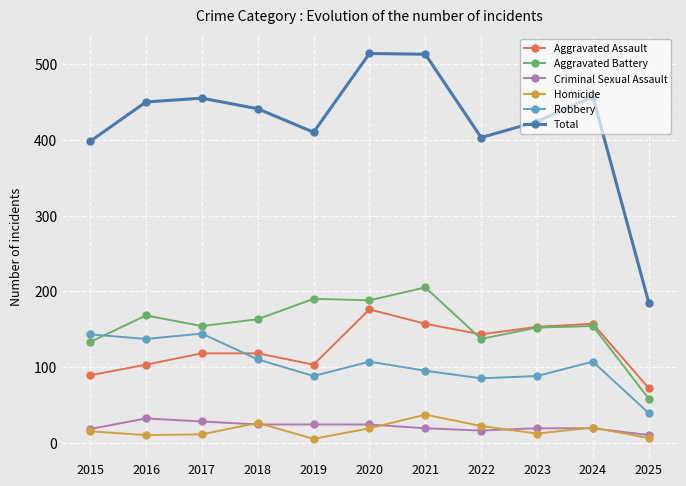

Does the chart have visible grid lines?

Yes